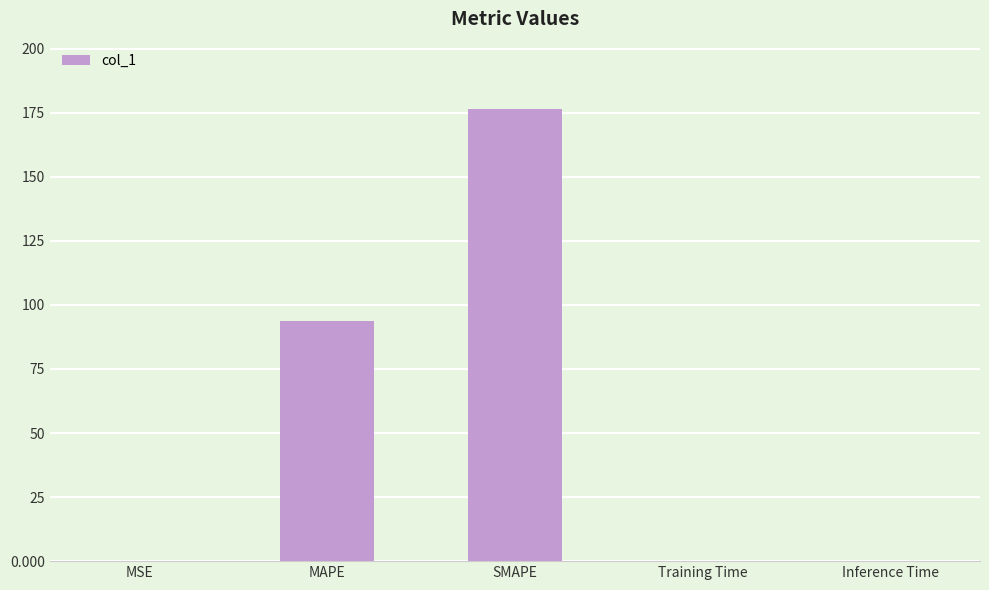

What is the sum of all values?

270.2